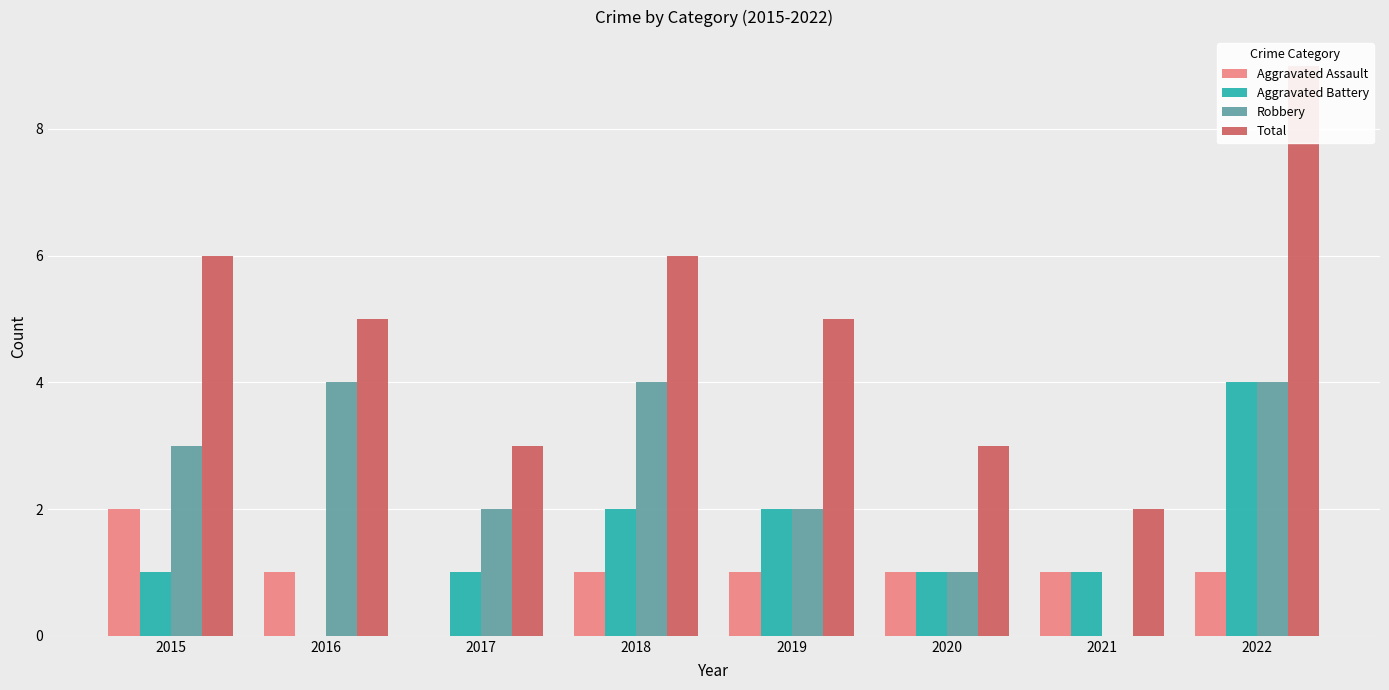

The value of Robbery at 2015 is 3. True or false?

True